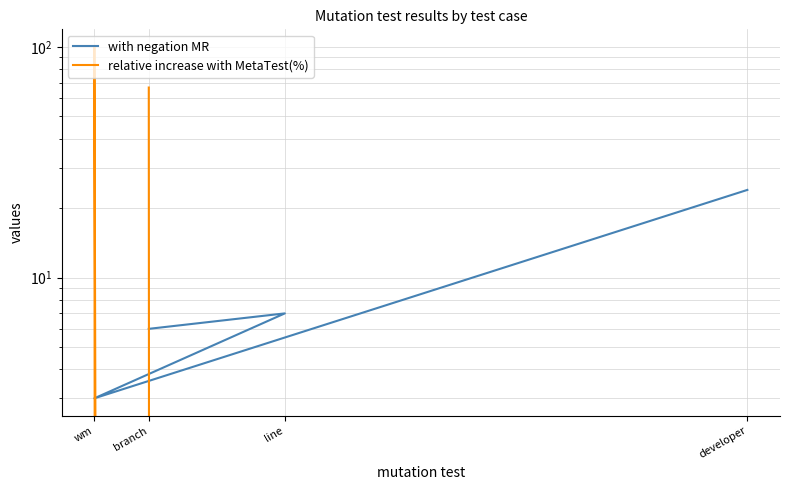

What is the difference between the maximum and minimum values in the with negation MR series?

21.0